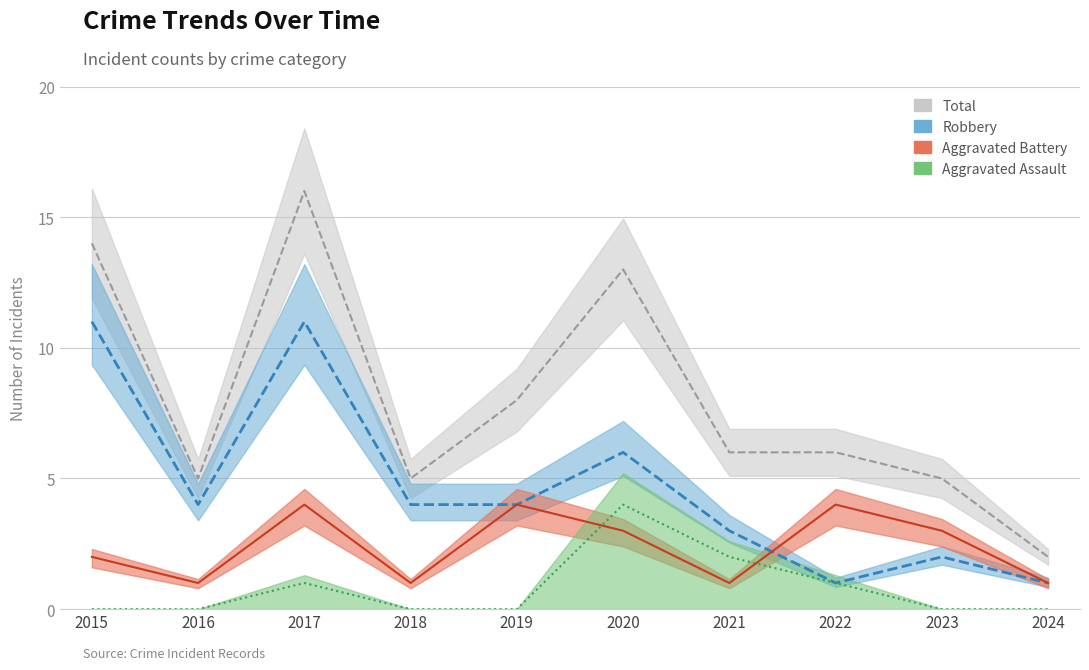

What are all the series names shown in the legend?

Aggravated Assault, Aggravated Battery, Robbery, Total